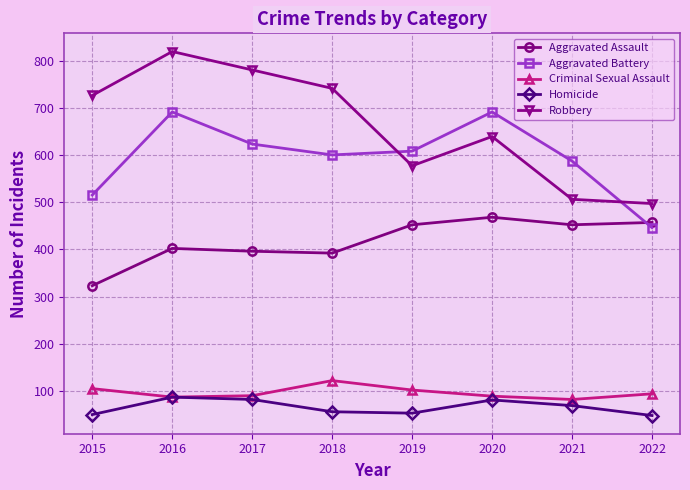

Between 2017 and 2019, which series saw the biggest shift?

Robbery